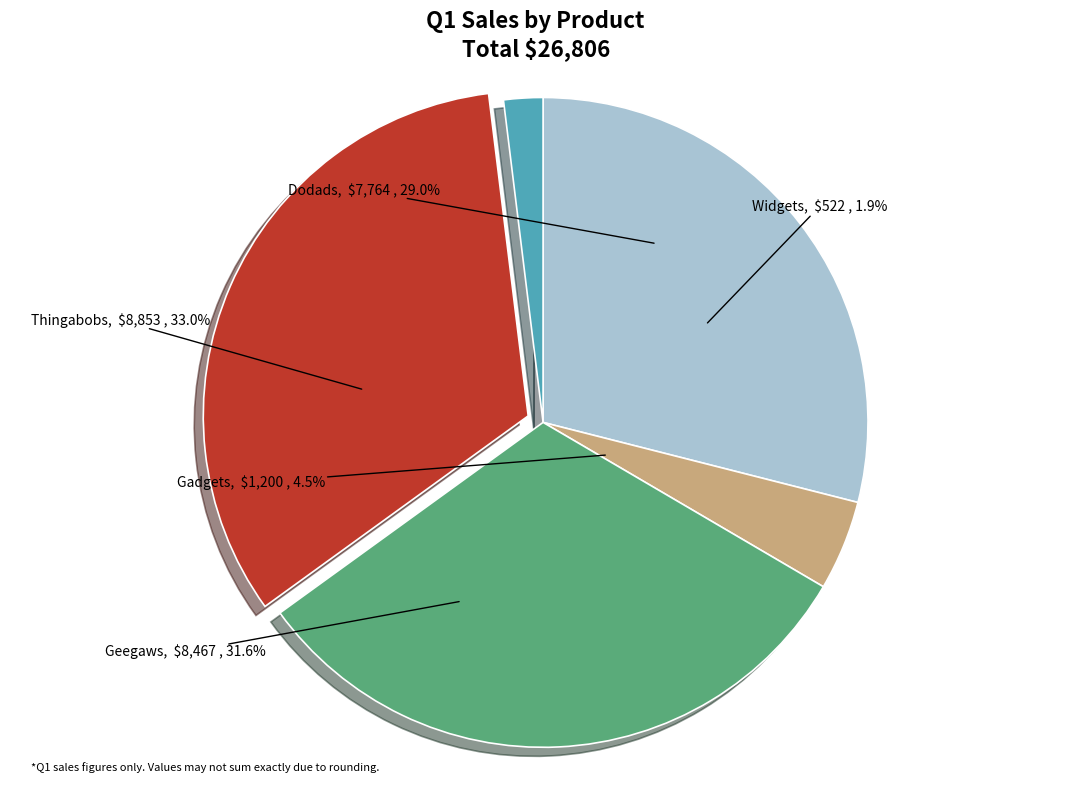

Is Widgets the majority of the pie?

No